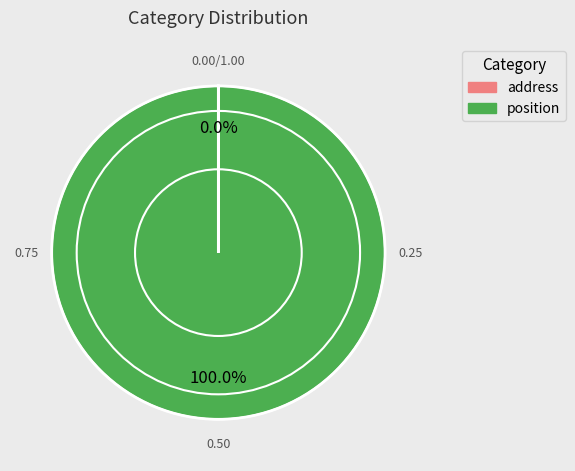

Is there a majority slice in this chart?

Yes